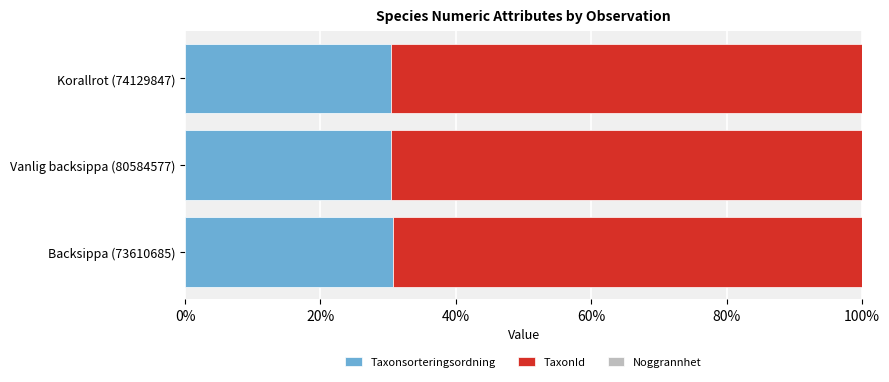

The value of Taxonsorteringsordning at Vanlig backsippa (80584577) is 30.5. True or false?

True